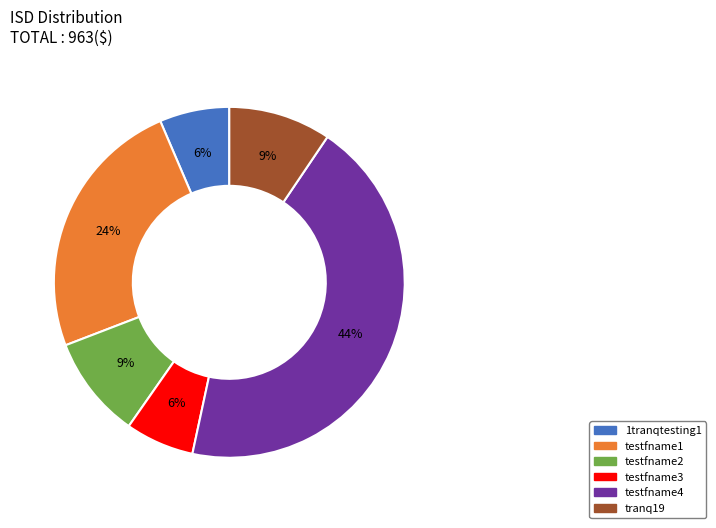

Is the sum of testfname4 and testfname2 greater than half?

Yes